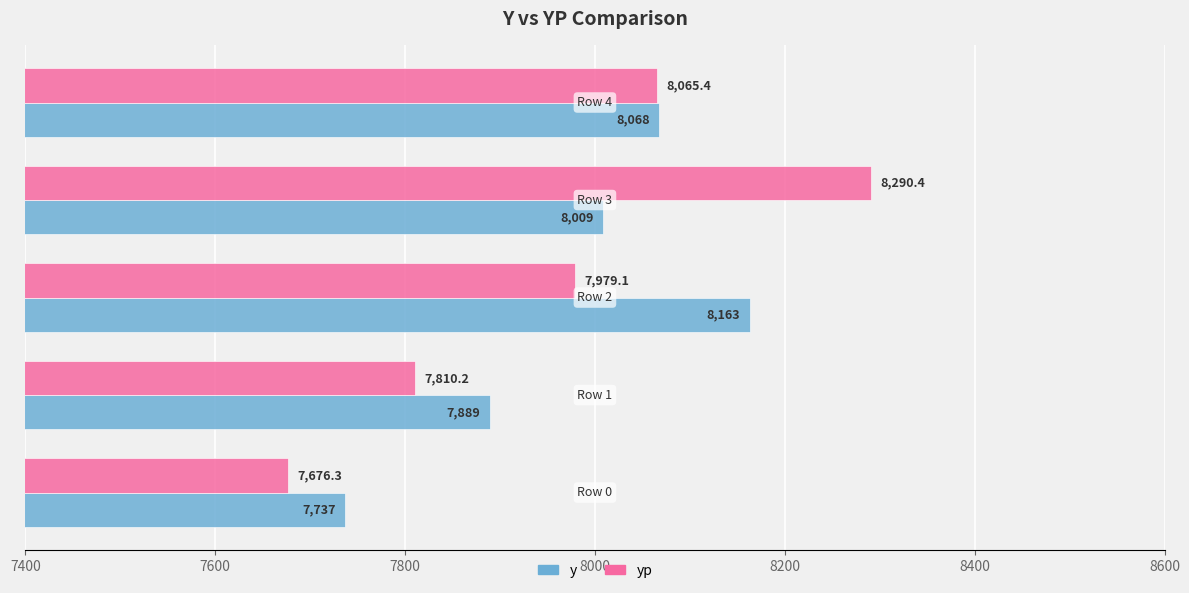

List the series in order of their overall mean, lowest first.

yp, y